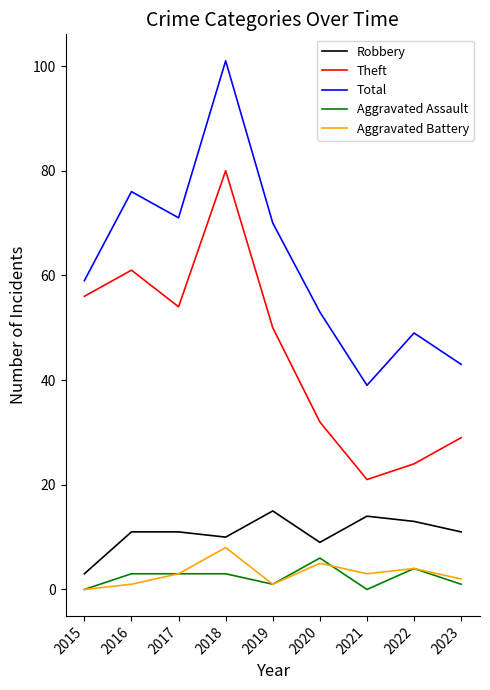

What is the minimum value for Total?

39